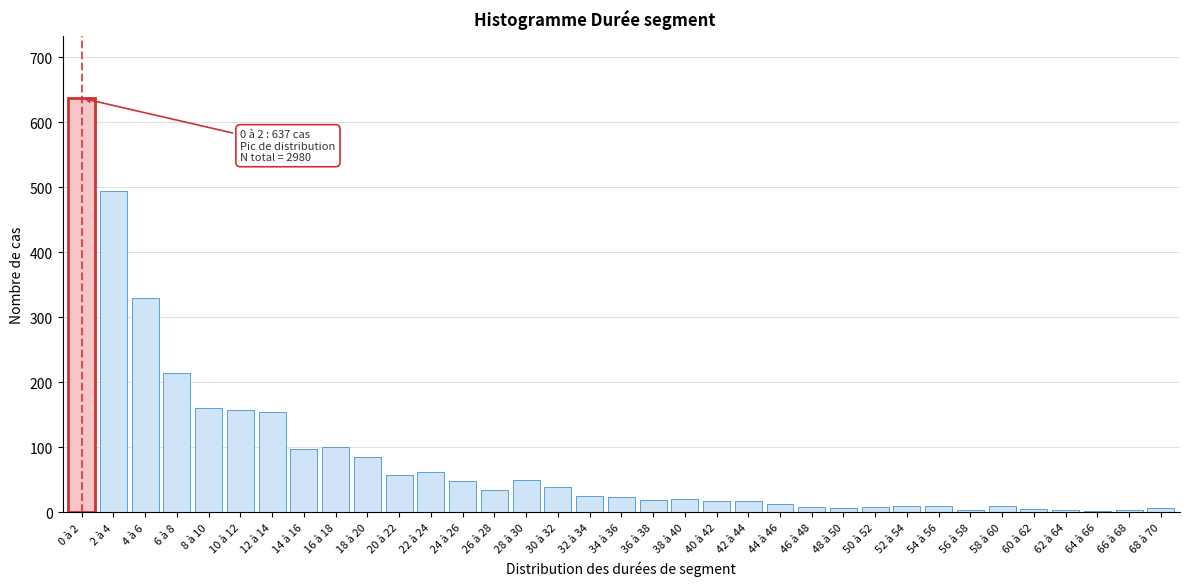

At which category does the chart reach its peak across all series?

0 à 2